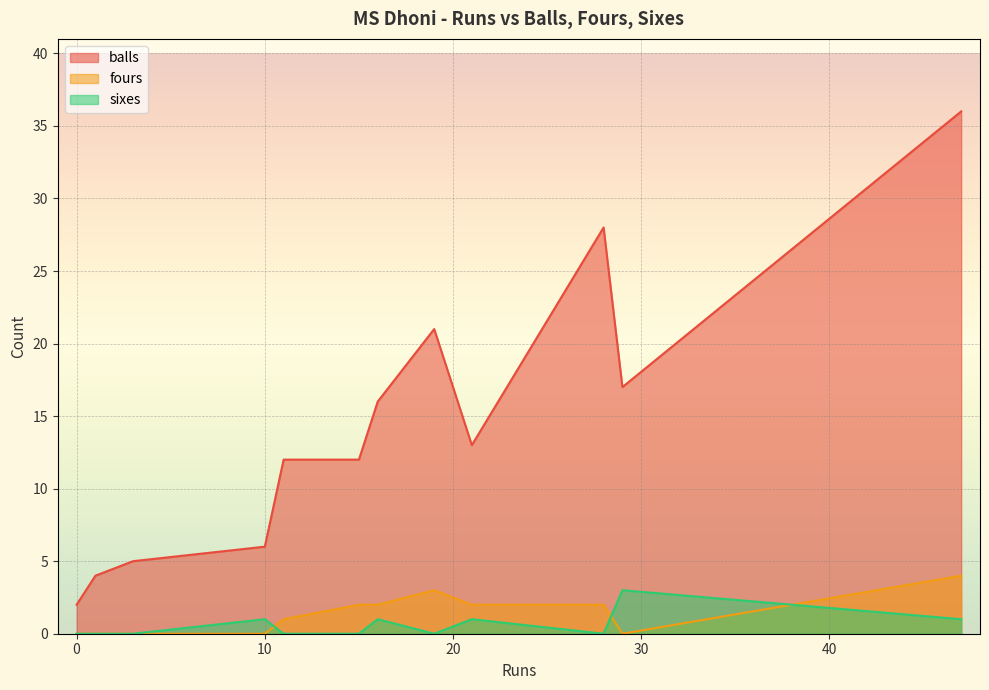

What is the highest value of the fours series?

4